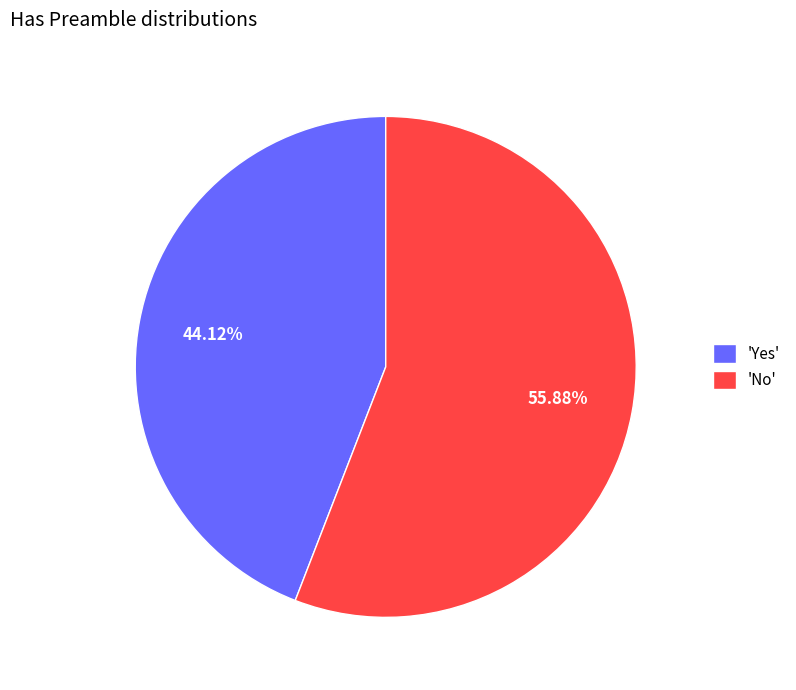

Which category has the smallest portion of the pie?

'Yes'